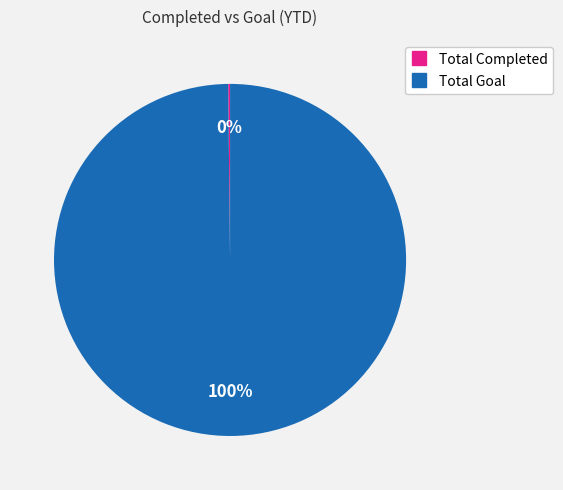

True or false: Total Goal accounts for 87% of the total.

False